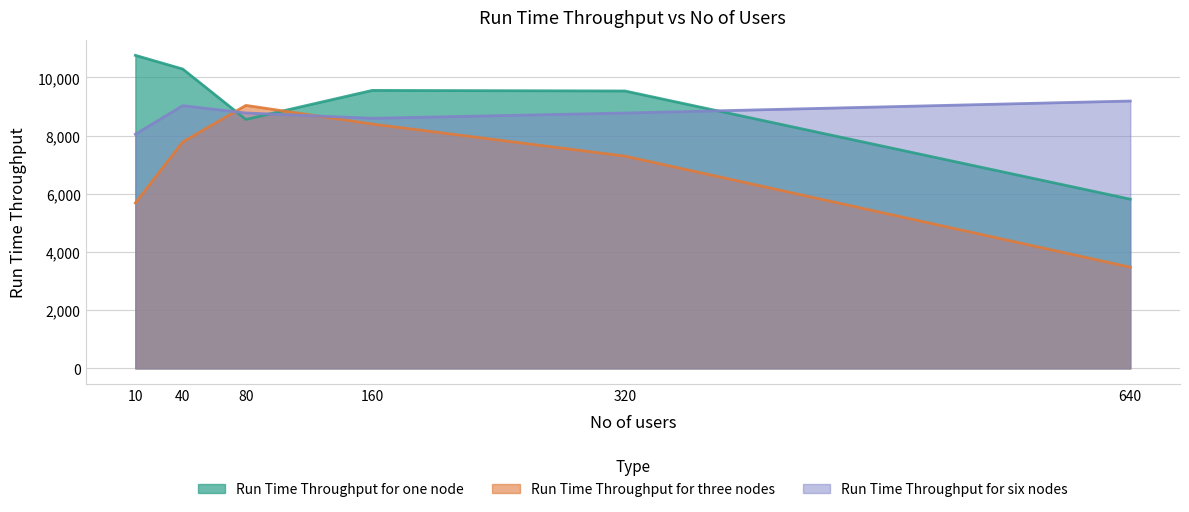

Rank the series by their maximum value, from lowest to highest.

Run Time Throughput for three nodes, Run Time Throughput for six nodes, Run Time Throughput for one node